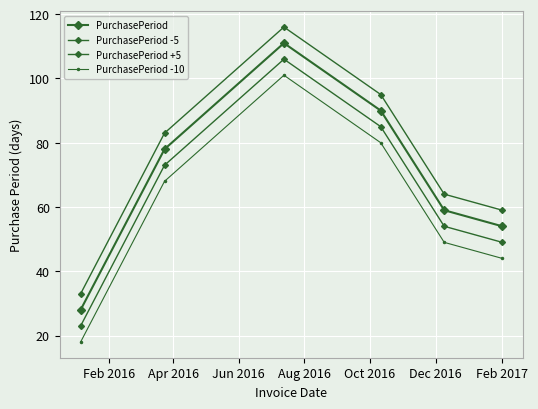

Reading right to left, list all the values displayed in this chart.

PurchasePeriod: 54	59	90	111	78	28
PurchasePeriod -5: 49	54	85	106	73	23
PurchasePeriod +5: 59	64	95	116	83	33
PurchasePeriod -10: 44	49	80	101	68	18